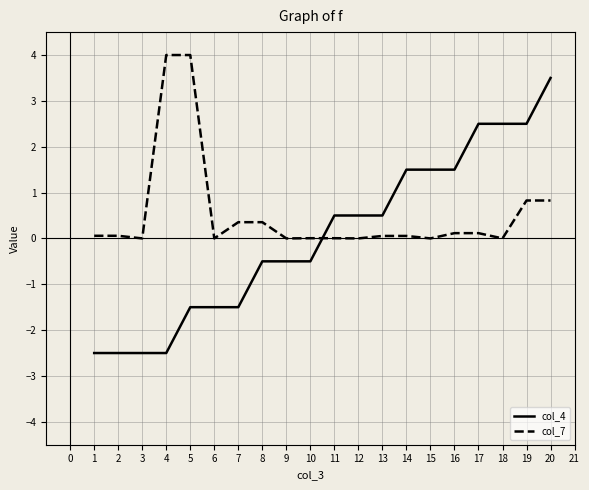

How many categories are shown in the chart?

20